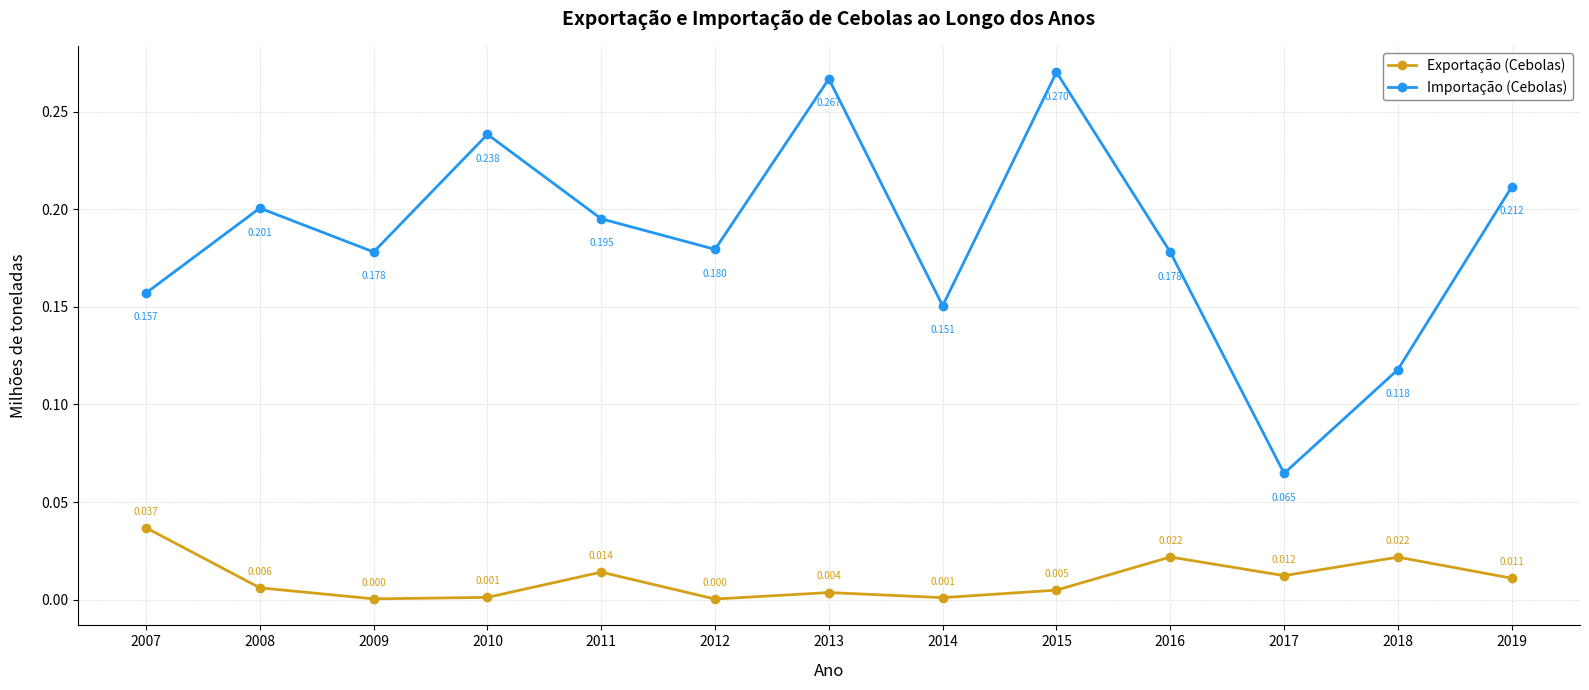

How many interior local peaks does the Importação (Cebolas) series have?

4